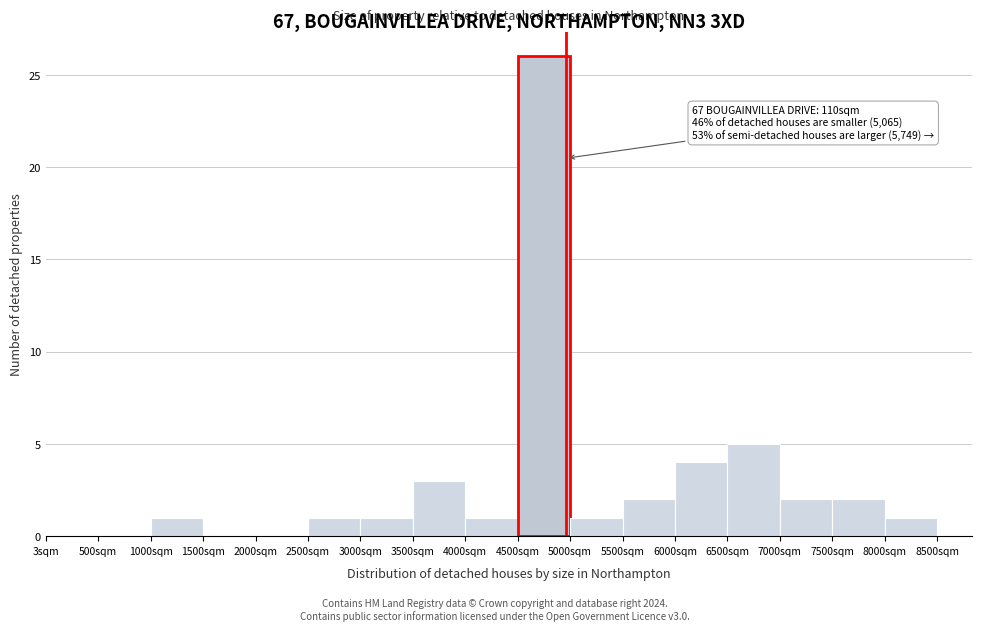

Which range on the x-axis has the tallest bar?

4500 to 5000